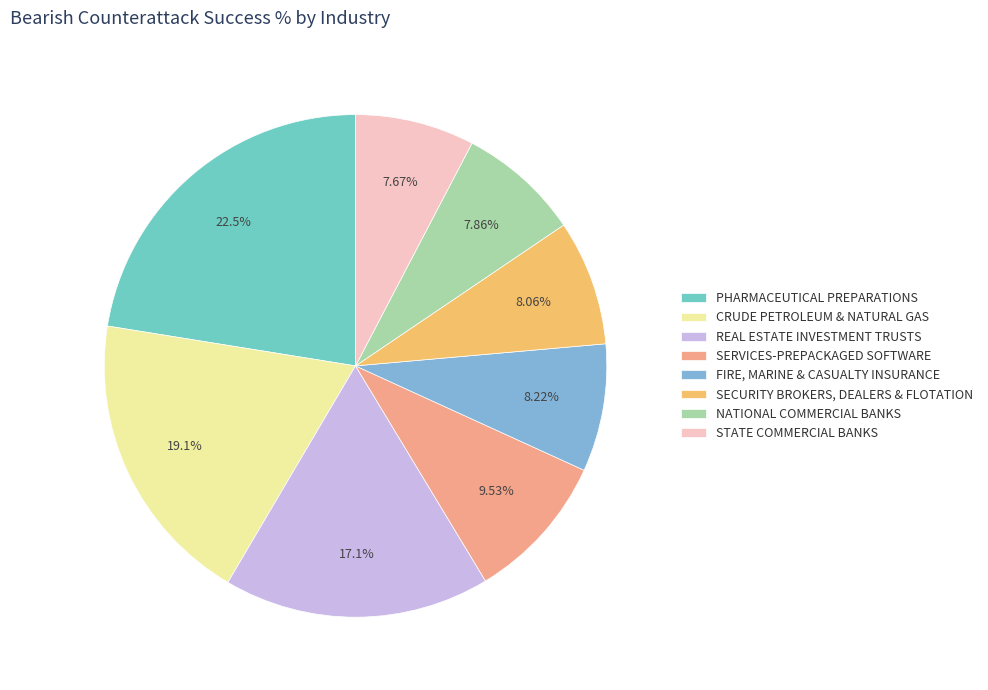

Which category has the smallest portion of the pie?

STATE COMMERCIAL BANKS